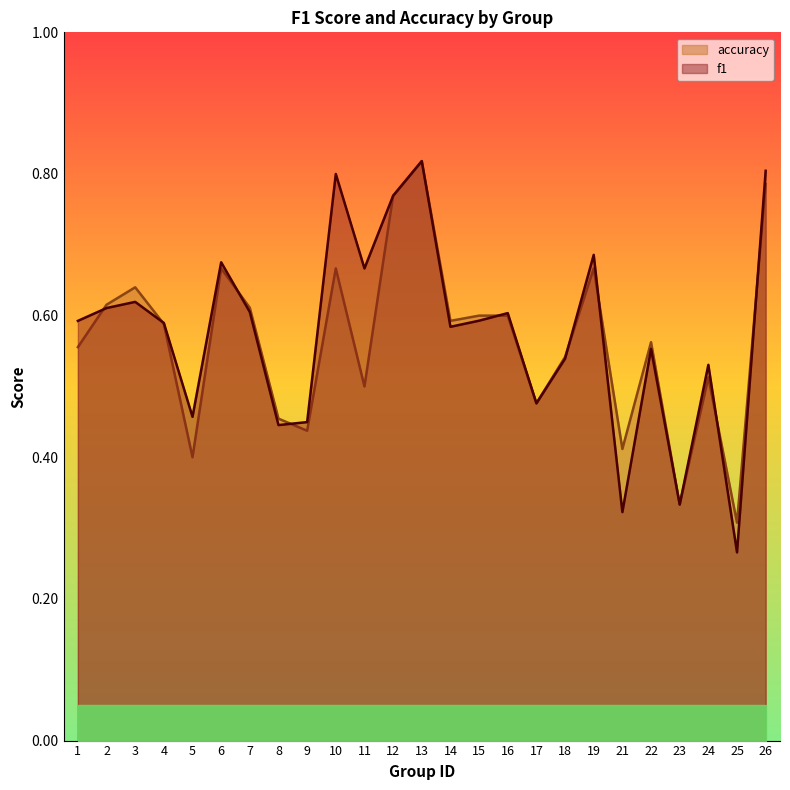

What is the value of the accuracy point at the 10th from the left?

0.7